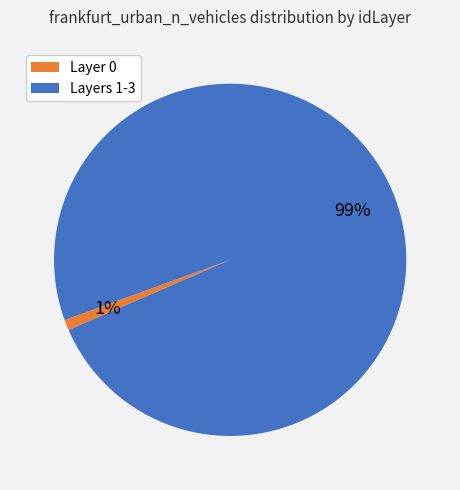

Is there a majority slice in this chart?

Yes